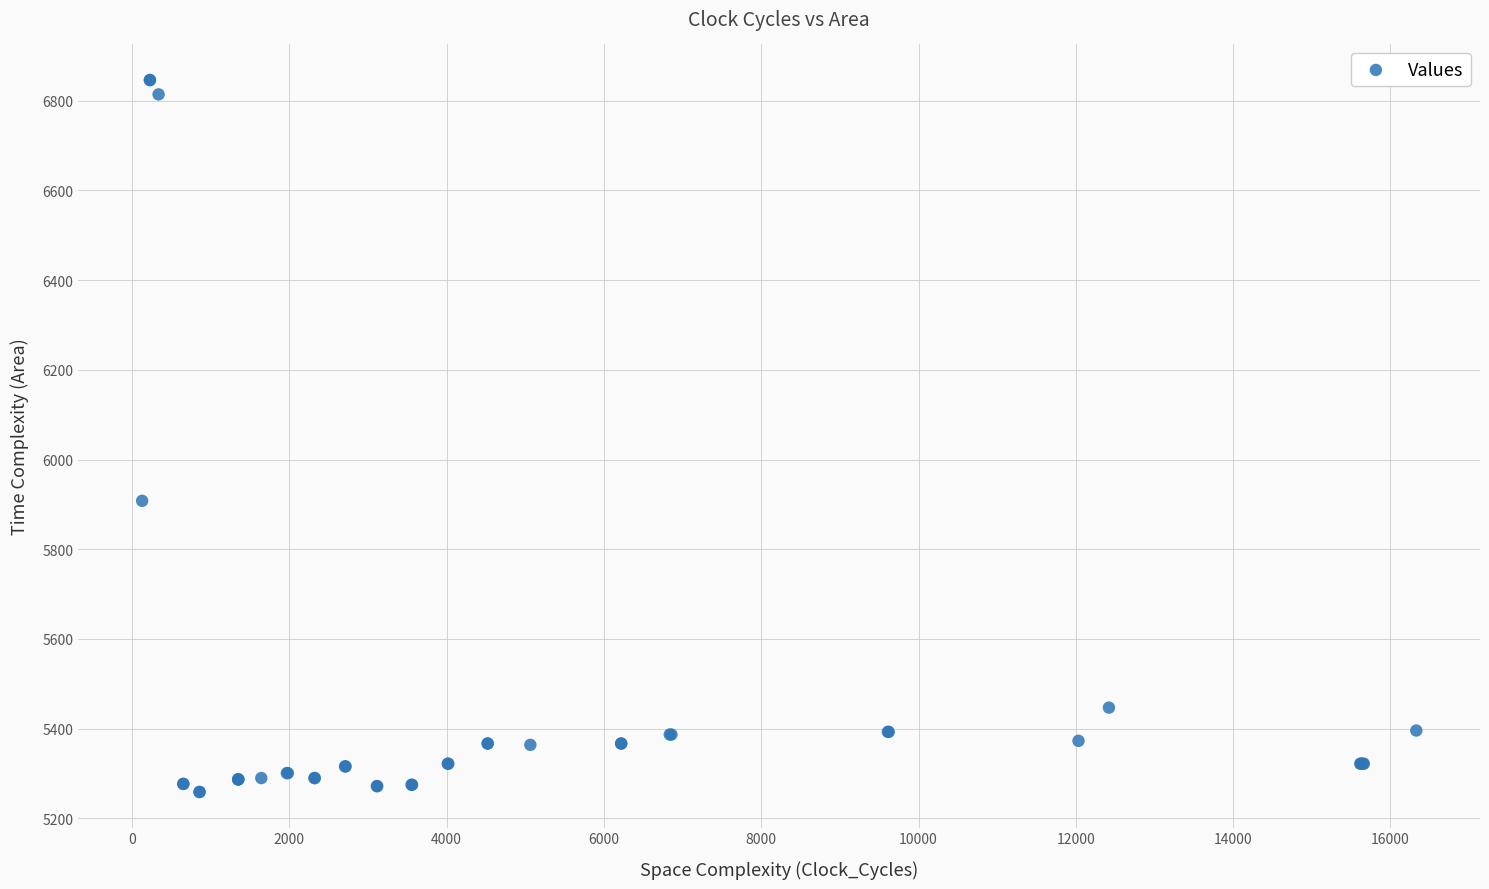

What Y value in the scatter plot is closest to 6052?

5908